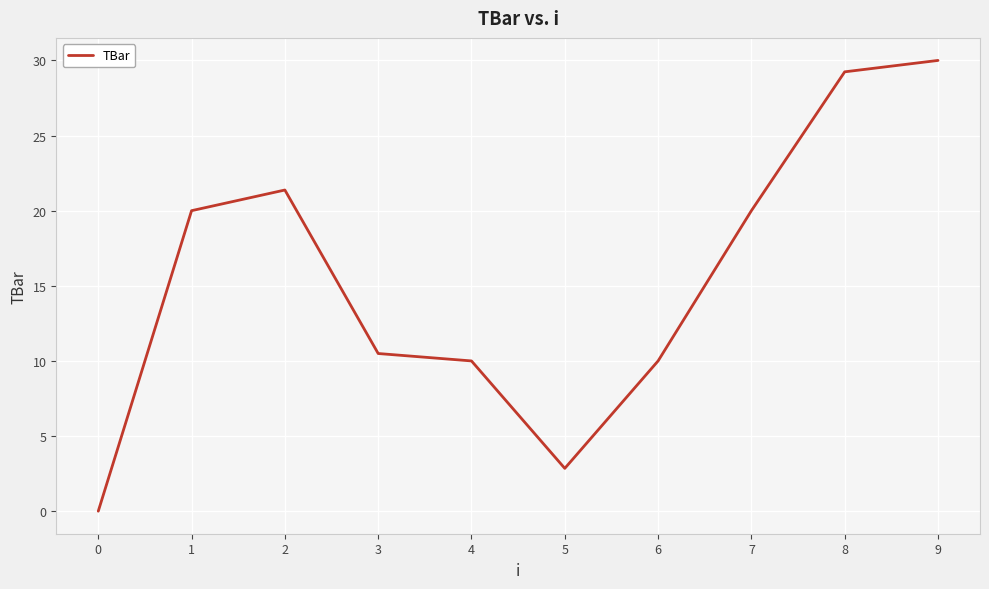

Between 4 and 9, which is larger?

9